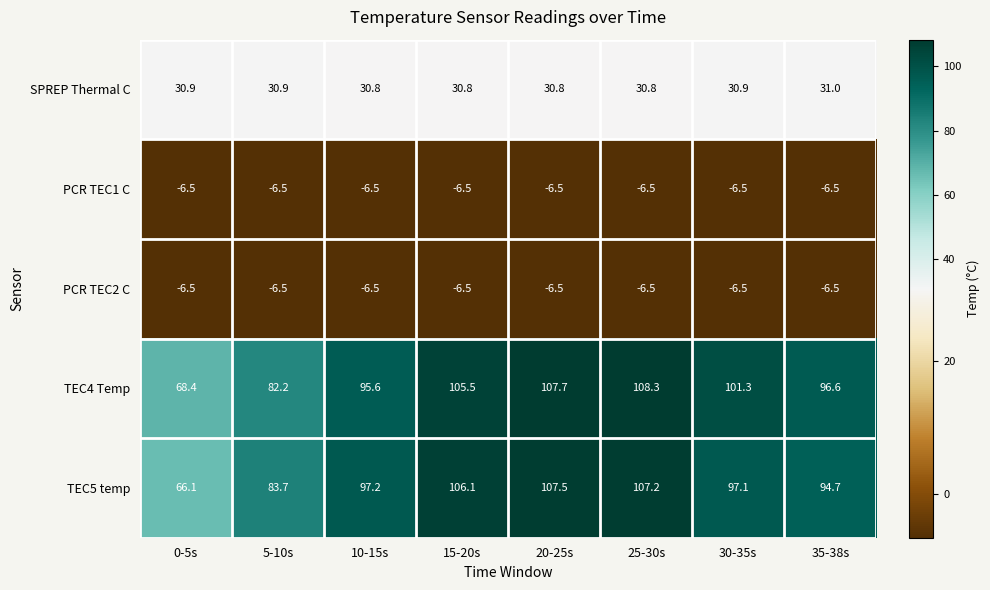

What is the smallest value displayed?

-6.5